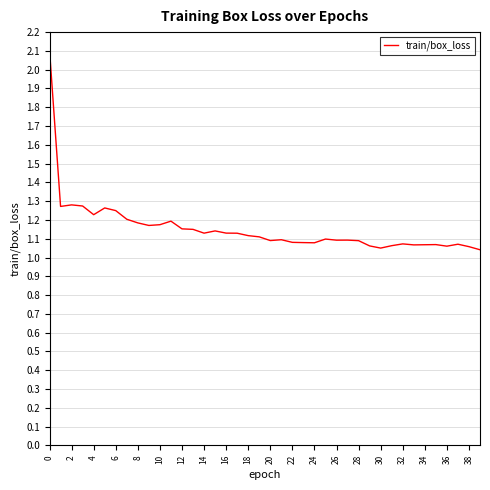

What is the maximum value shown in the chart?

2.1